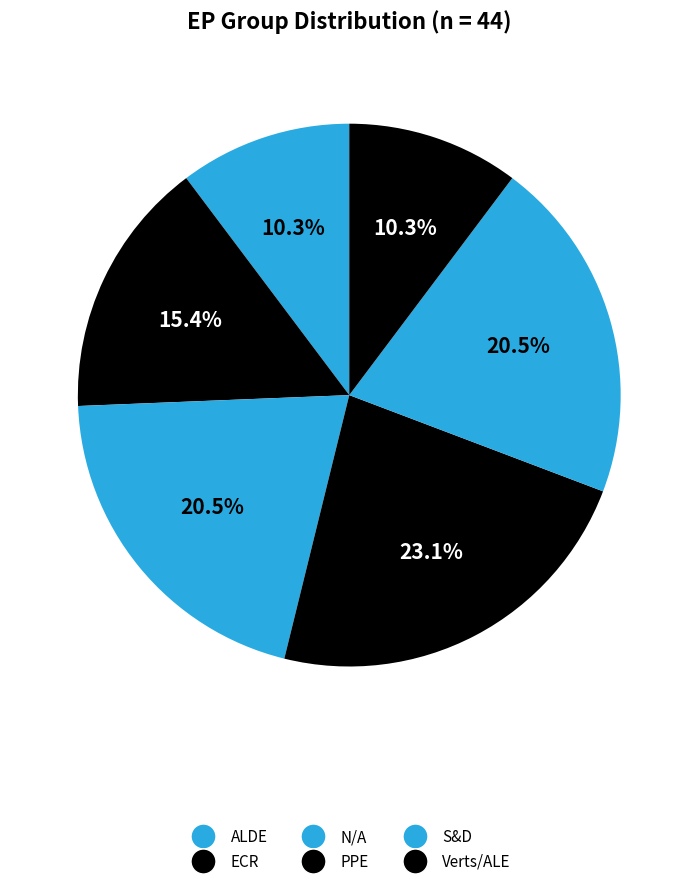

Which slice is the largest?

PPE